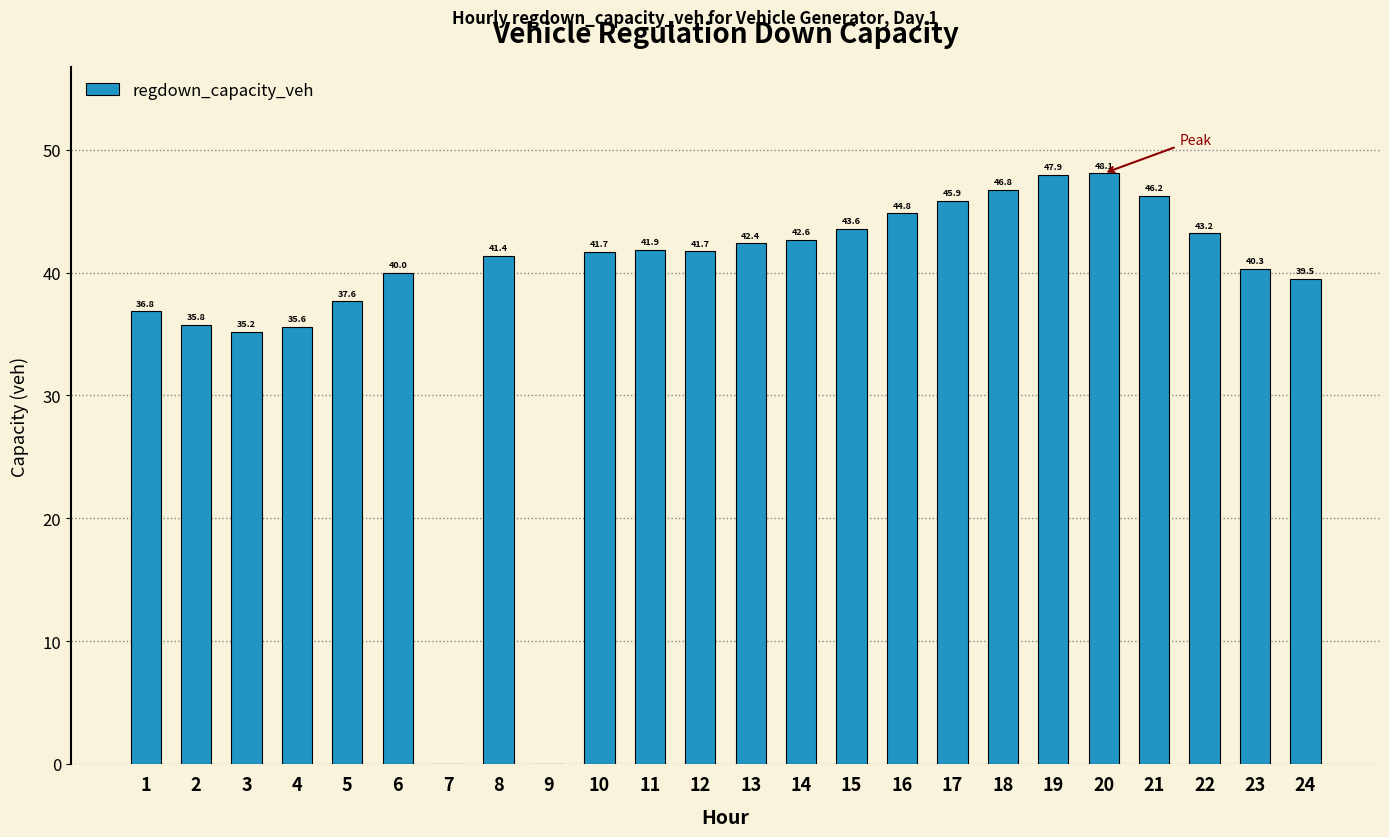

Are the bars horizontal?

No